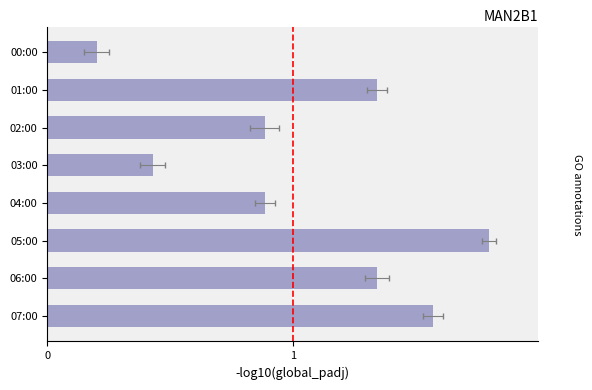

What value does the data have at 4?

0.9